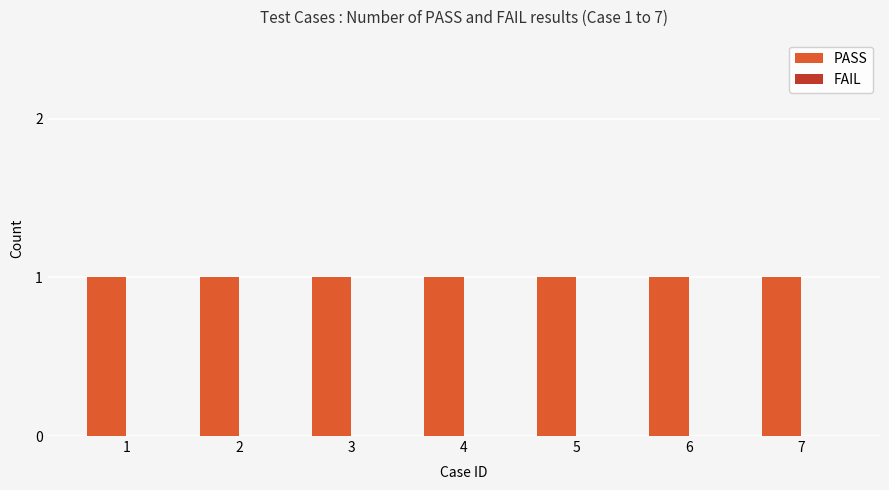

What is the value of the PASS bar at the 3rd from the left?

1